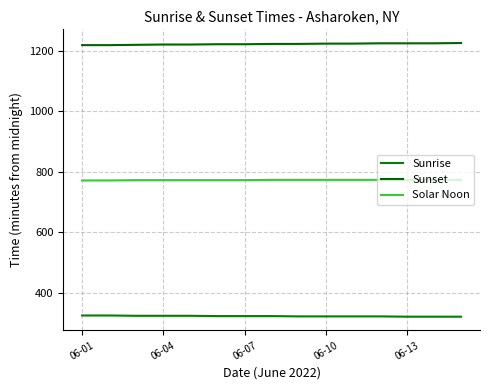

Count the number of categories in the chart.

15